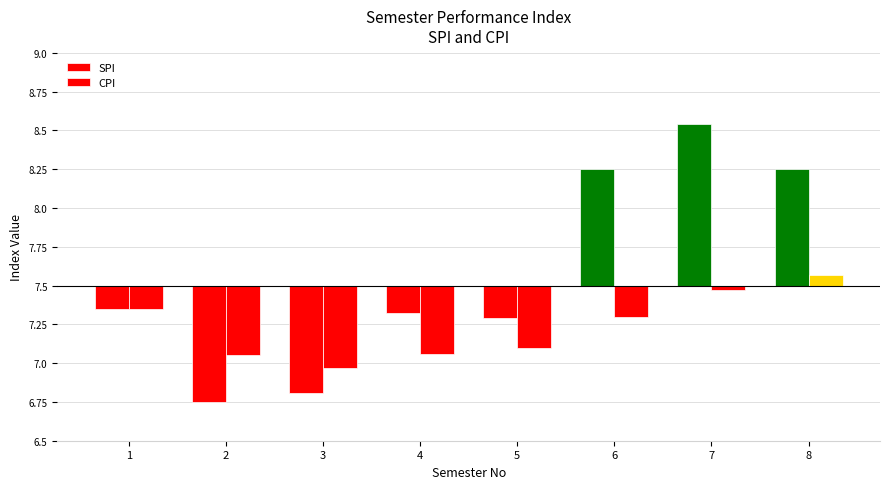

Is it true that CPI equals -0.7 at 4?

False